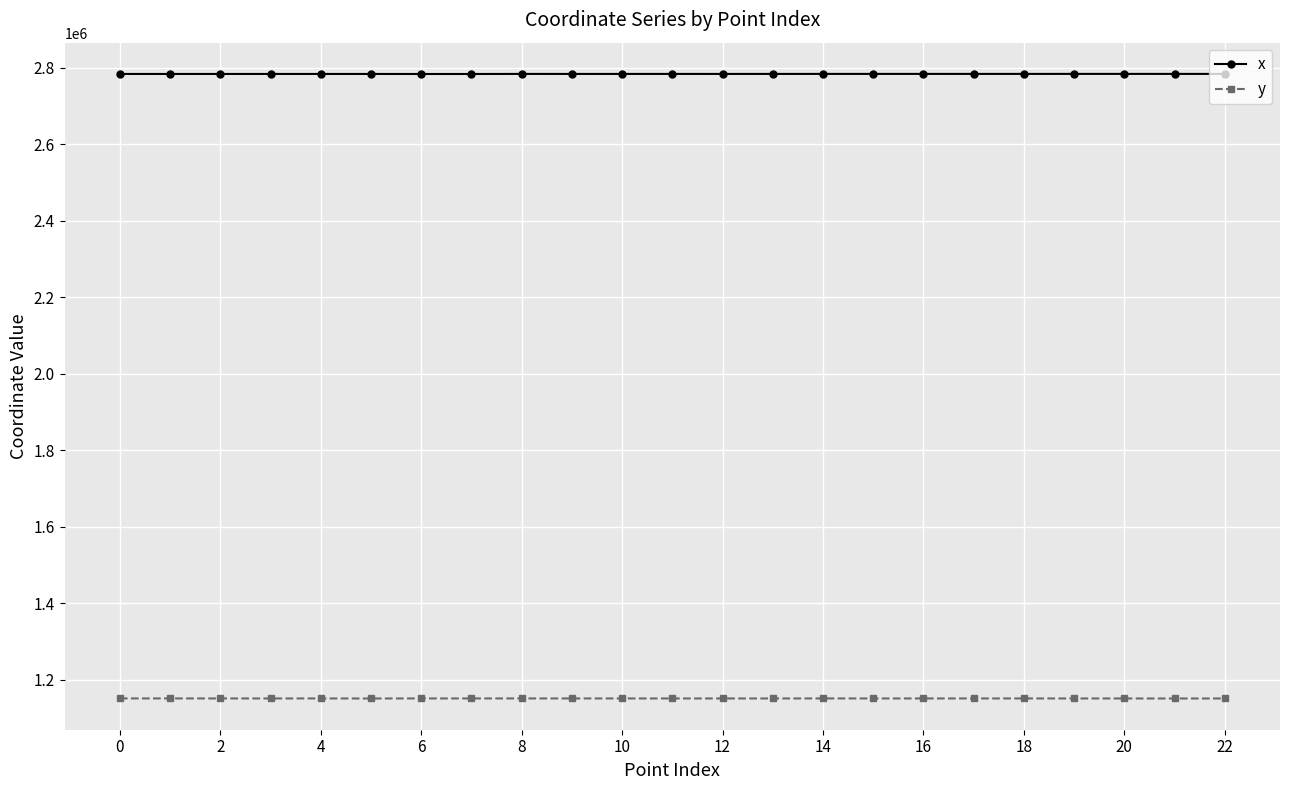

What is the sum of all x values?

64035113.9